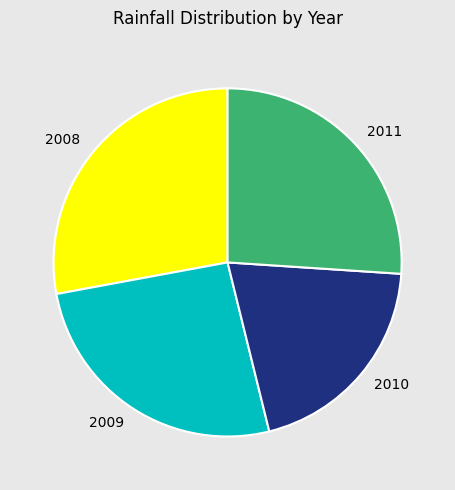

Is 2008 the majority of the pie?

No